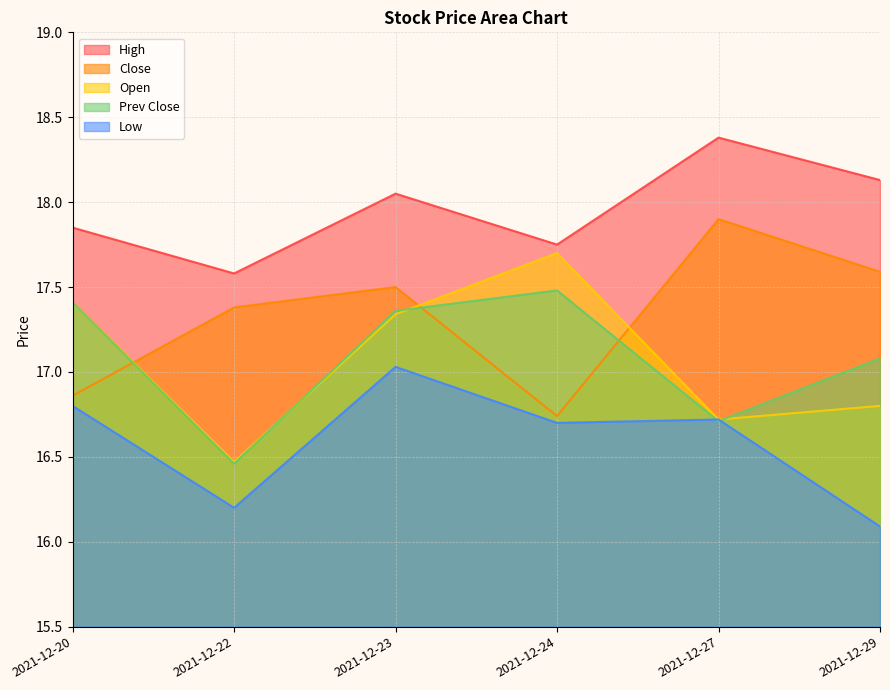

What is the value of the price point at the 2nd from the left?

17.4